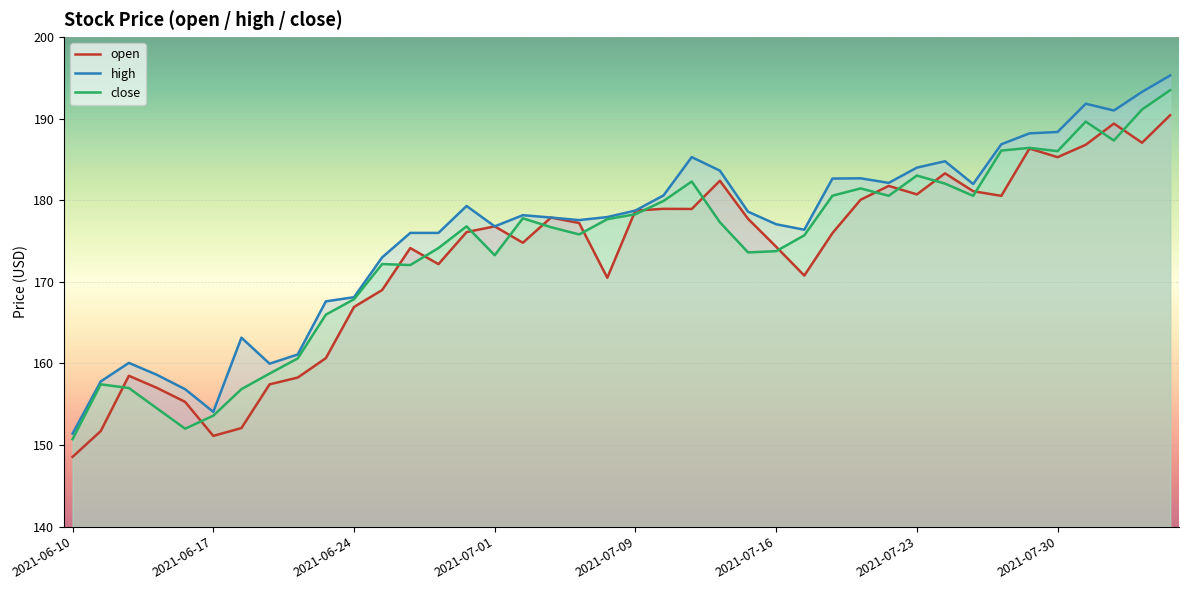

Which series has the widest spread of values?

high